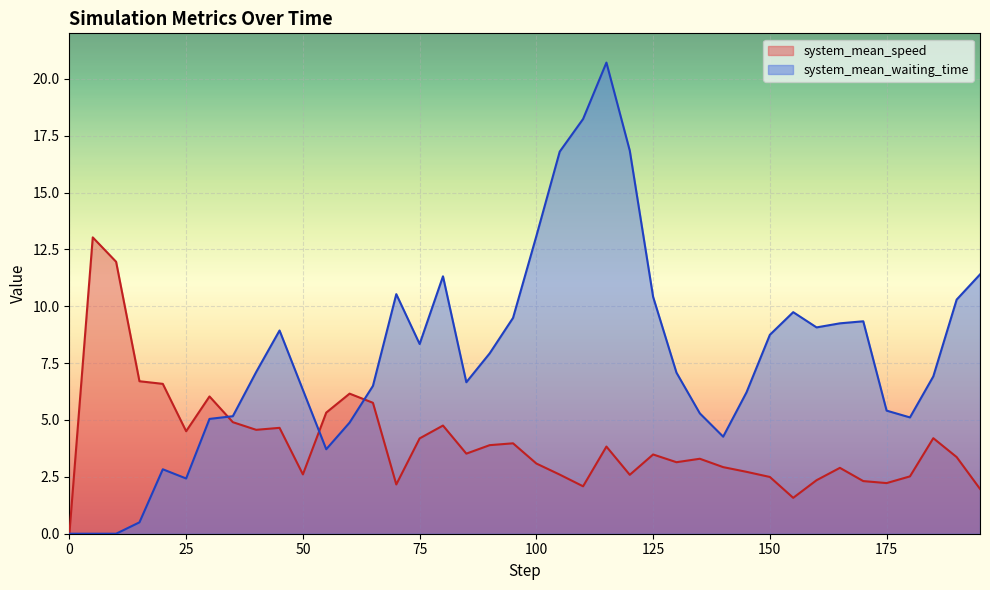

How many categories are shown in the chart?

40